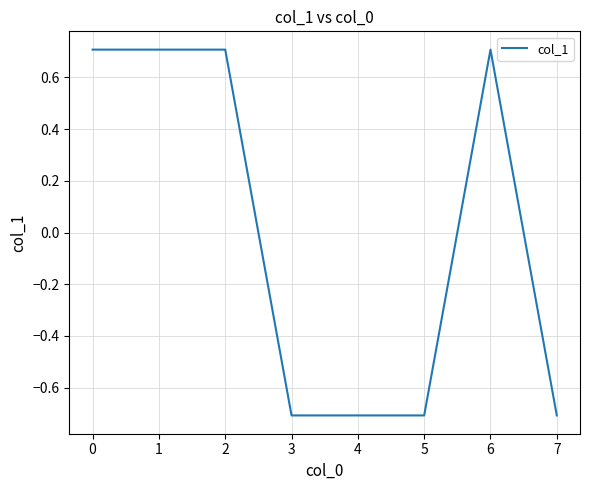

What is the minimum value shown in the chart?

-0.7